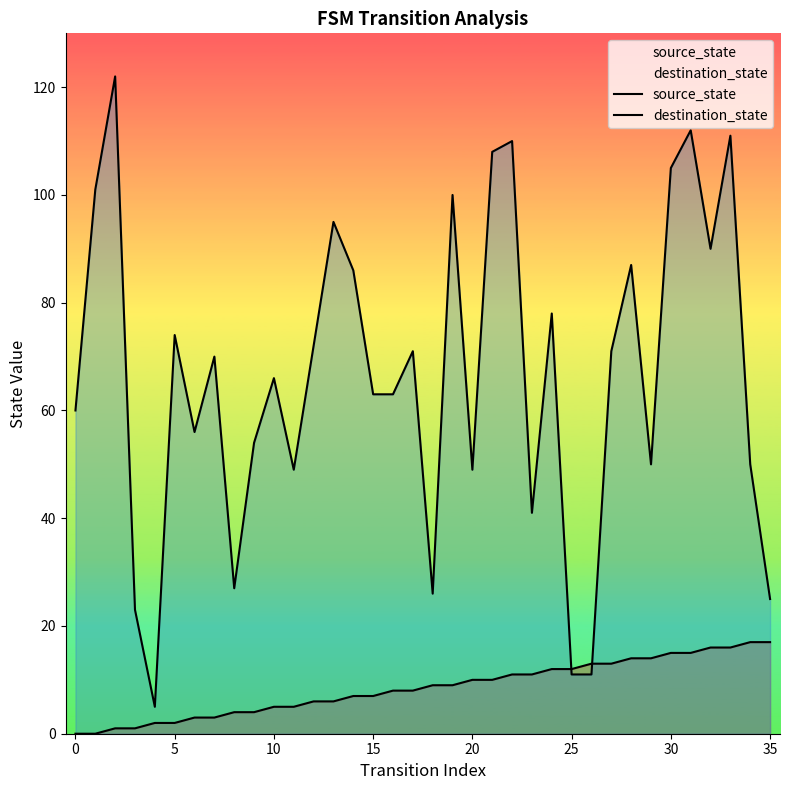

The value of source_state at 21 is 6. True or false?

False